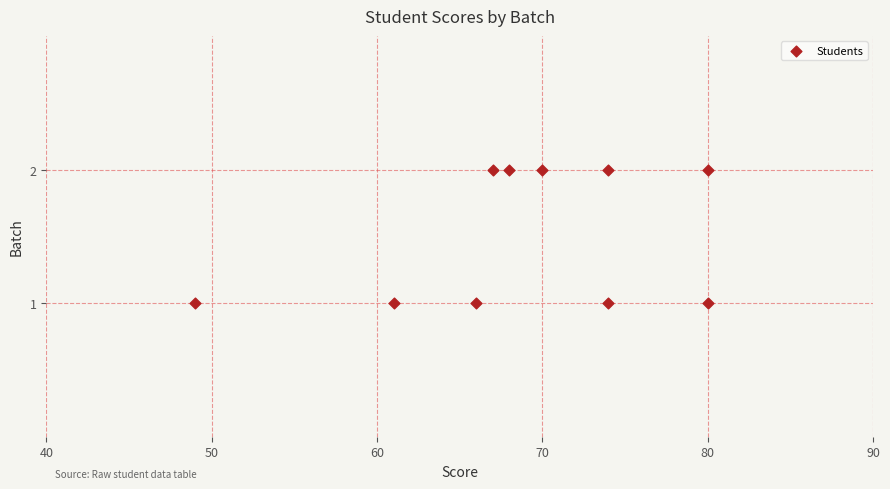

What is the range of X values (max minus min)?

31